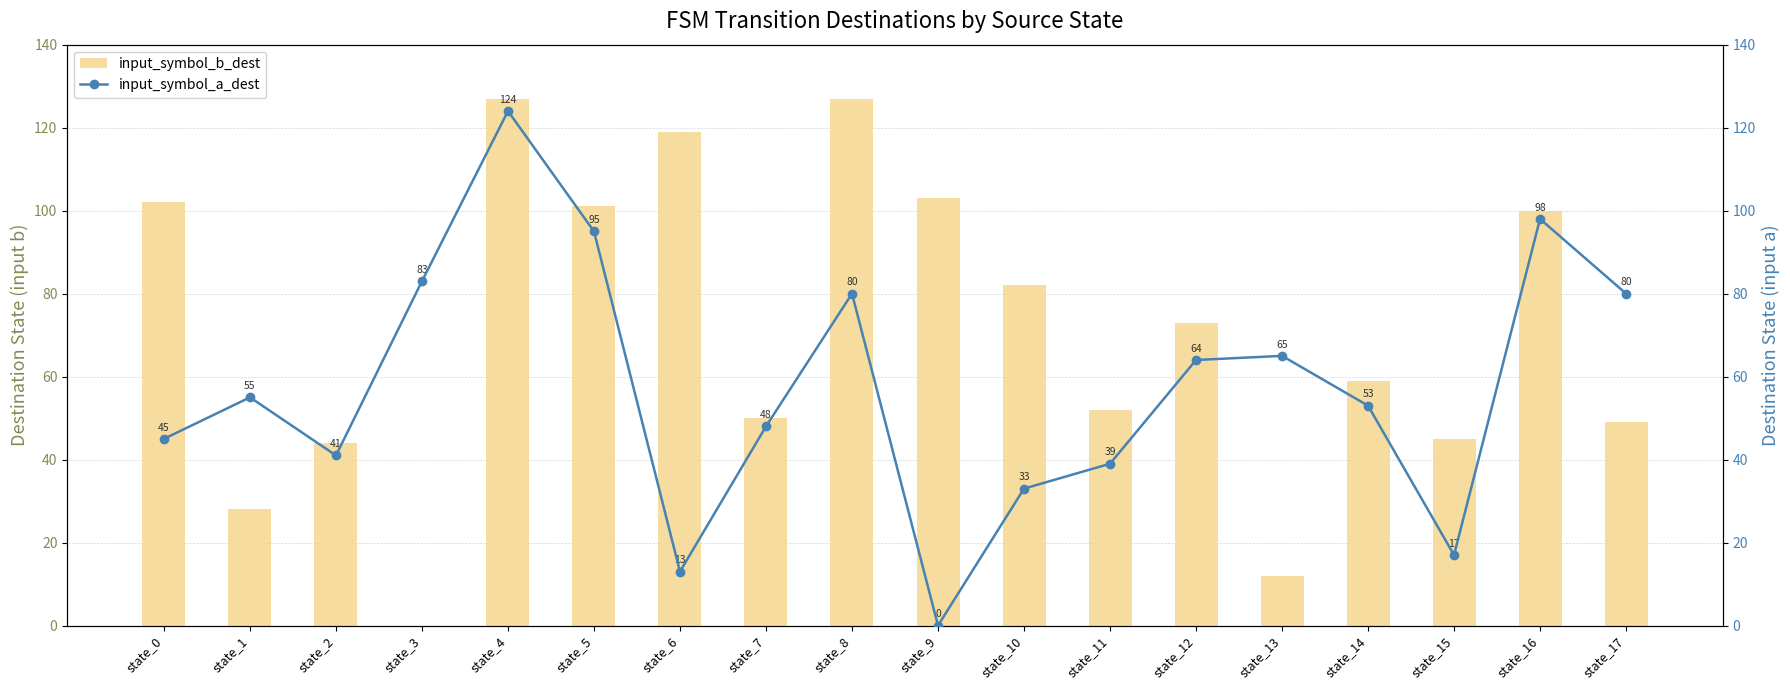

How many categories are shown in the chart?

18